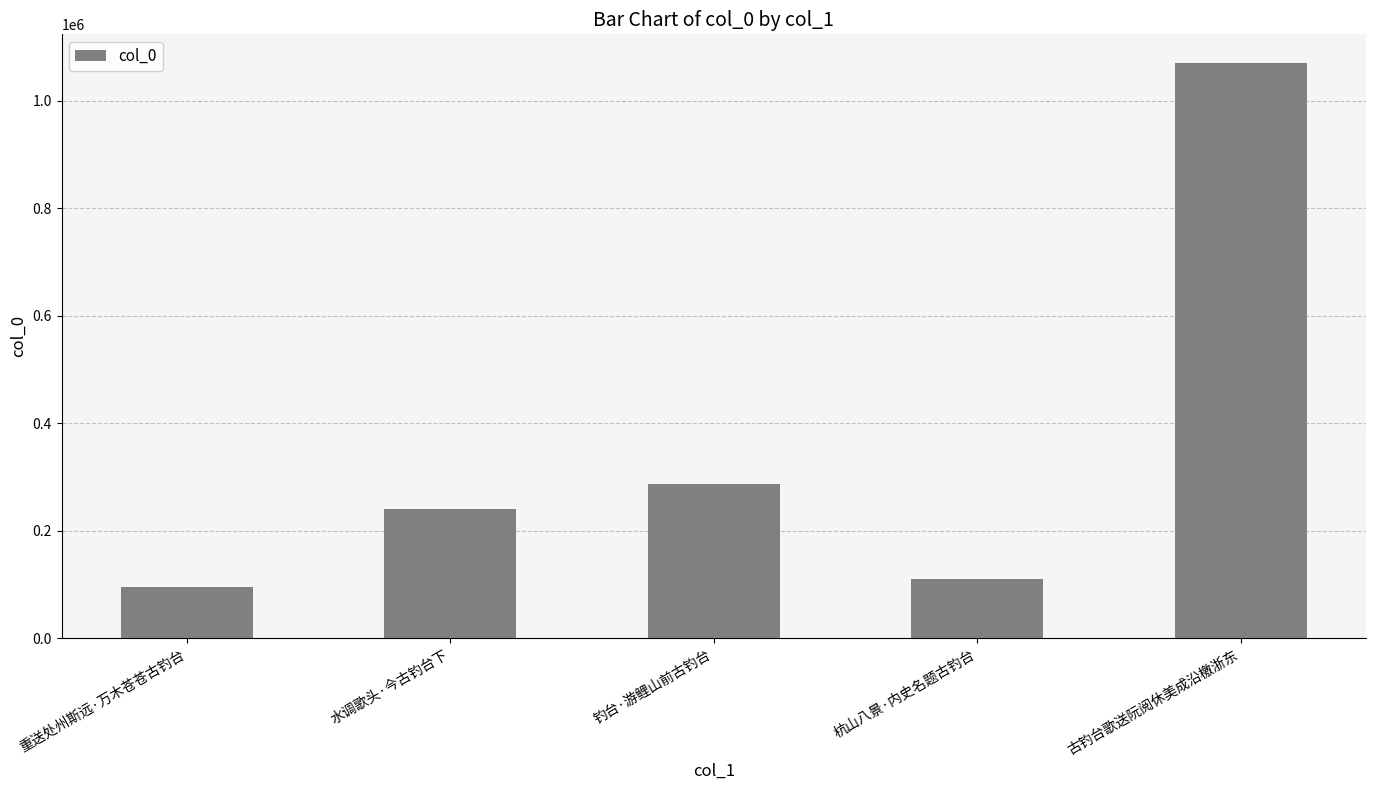

What is the maximum value shown in the chart?

1070000